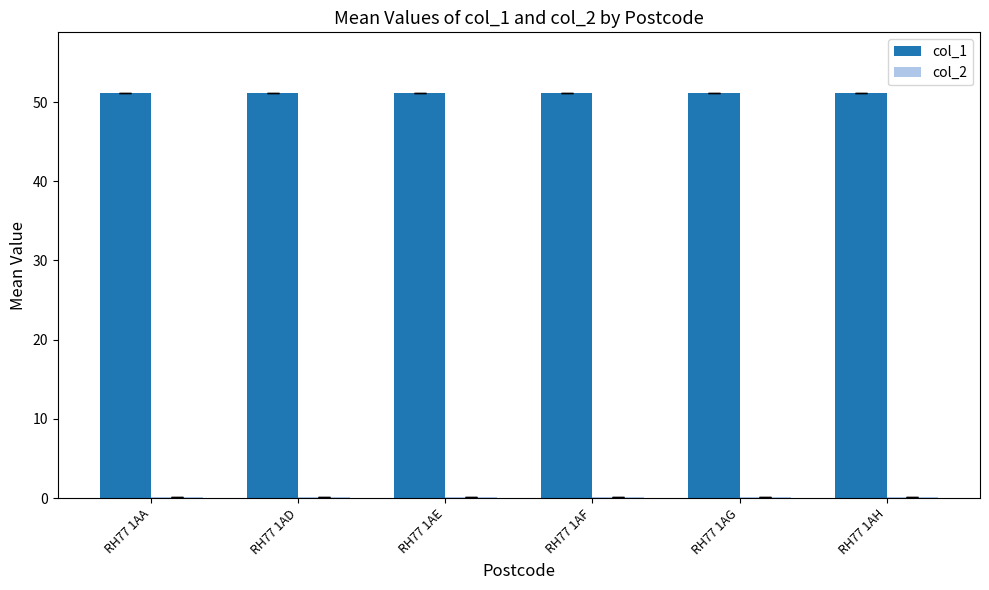

What is the sum of all col_1 values?

306.8